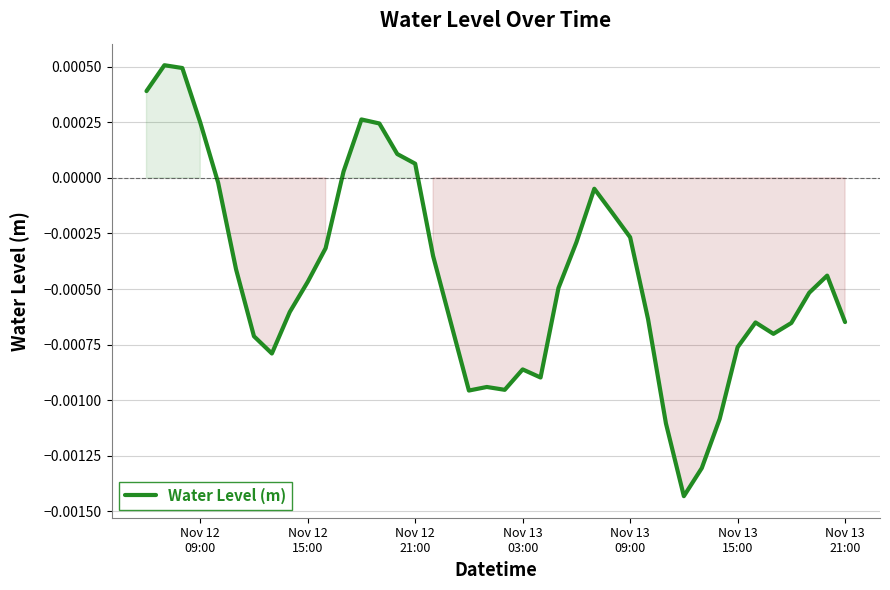

How many lines are shown in the chart?

1